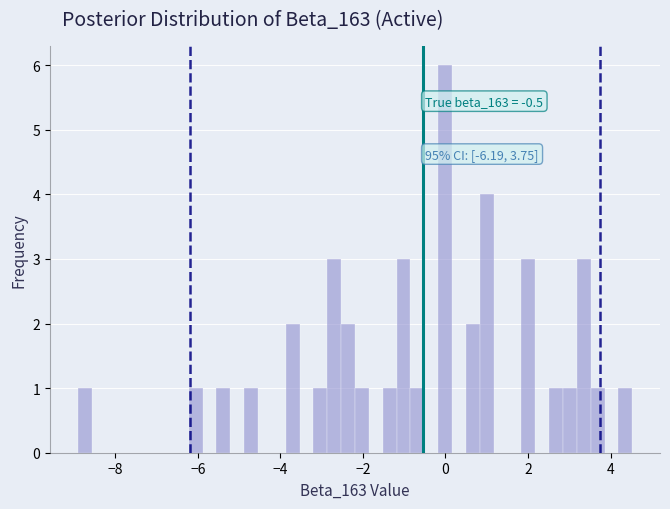

Around what value on the x-axis is the tallest bar? Give the approximate position of its centre, as read against the axis.

0.0